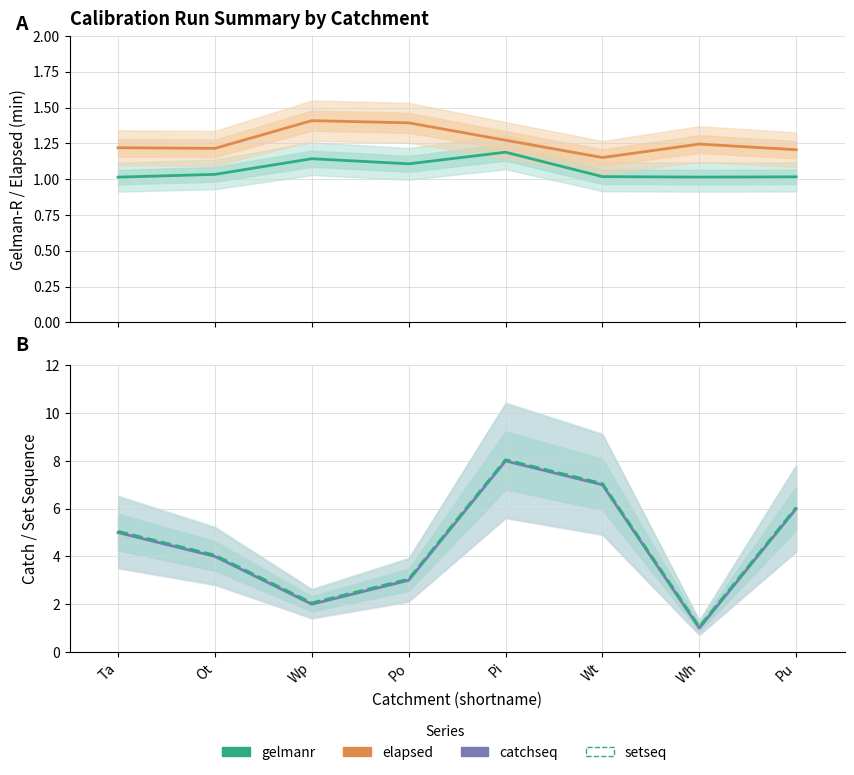

At which category does catchseq reach its first local valley?

Wp